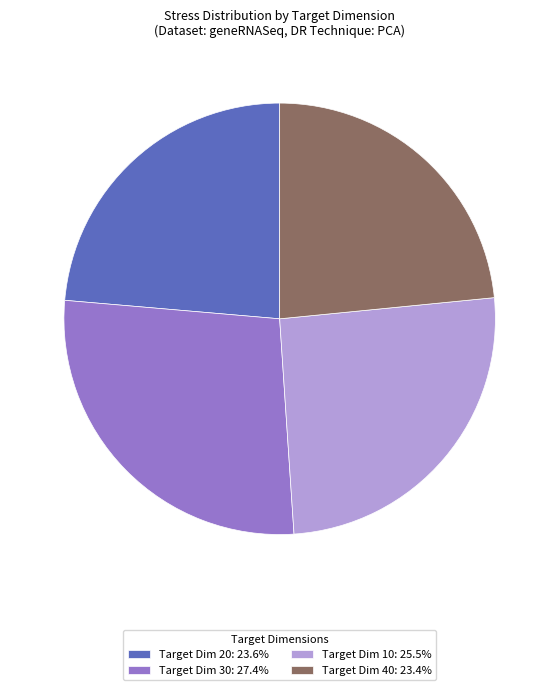

Combined, do Target Dim 40: 23.4% and Target Dim 10: 25.5% account for over 50%?

No